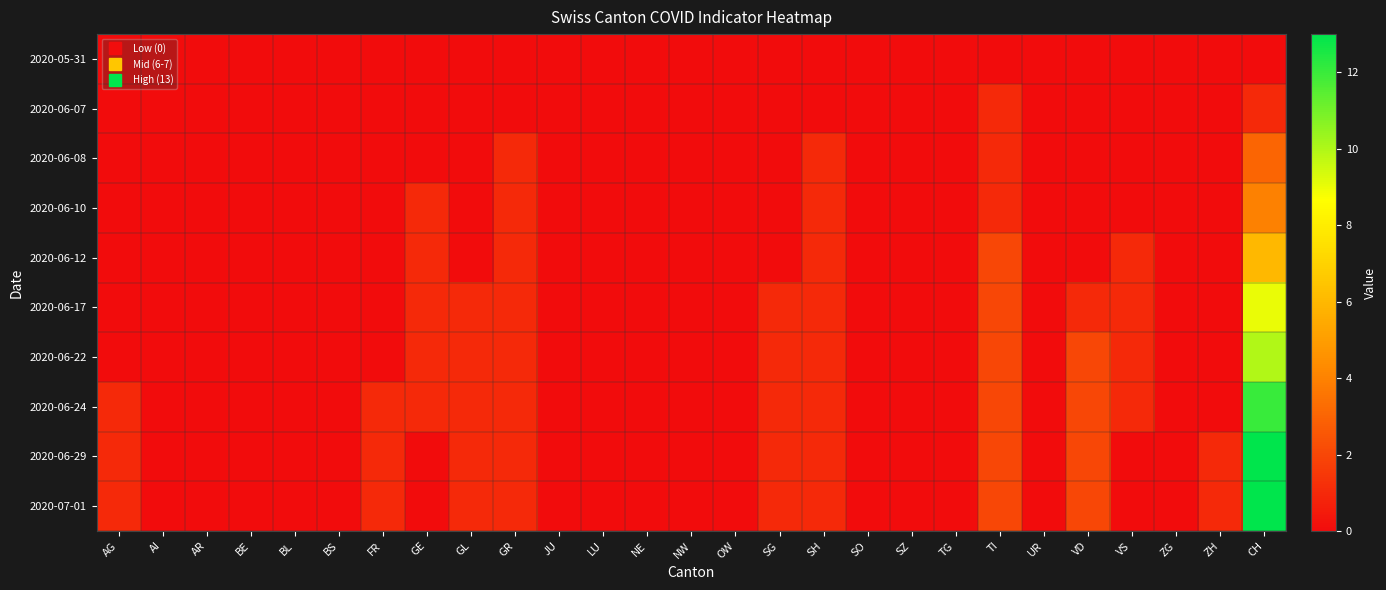

At how many categories does at least one series exceed 8?

1